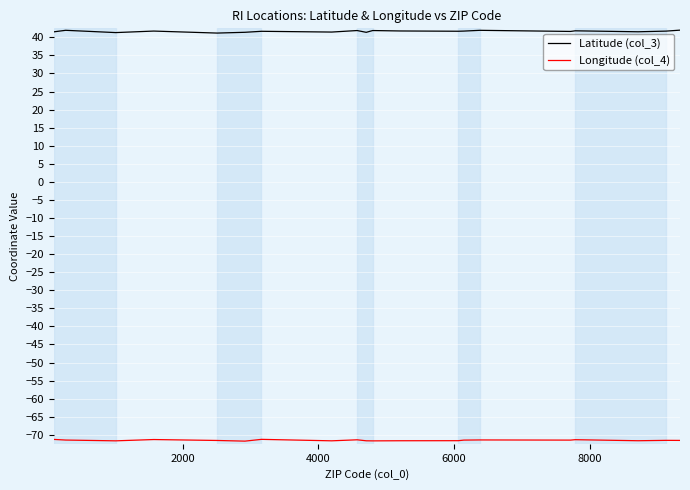

What is the smallest value displayed?

-71.8